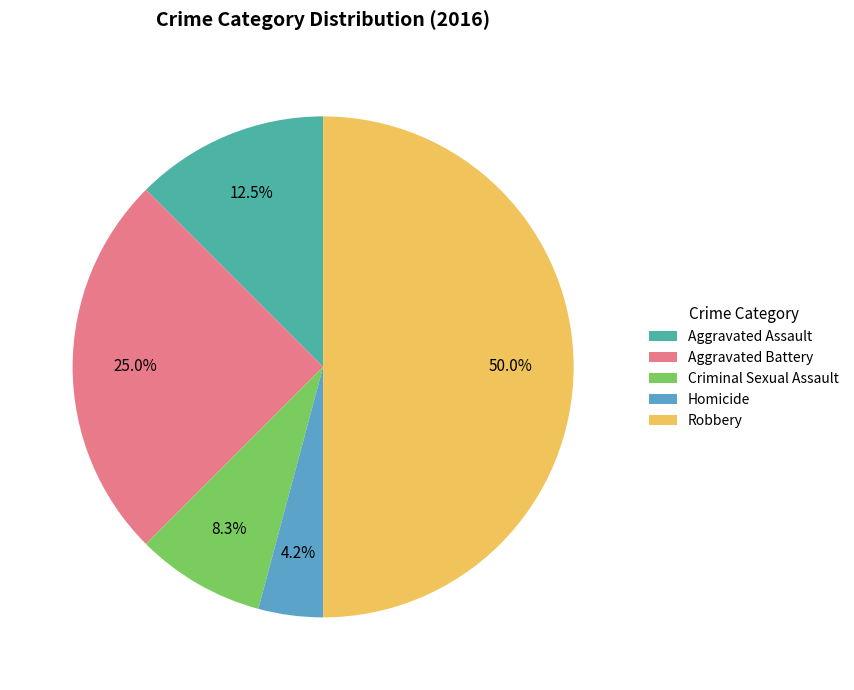

To the nearest percent, what is the difference between the Aggravated Battery and Homicide slice percentages?

21%